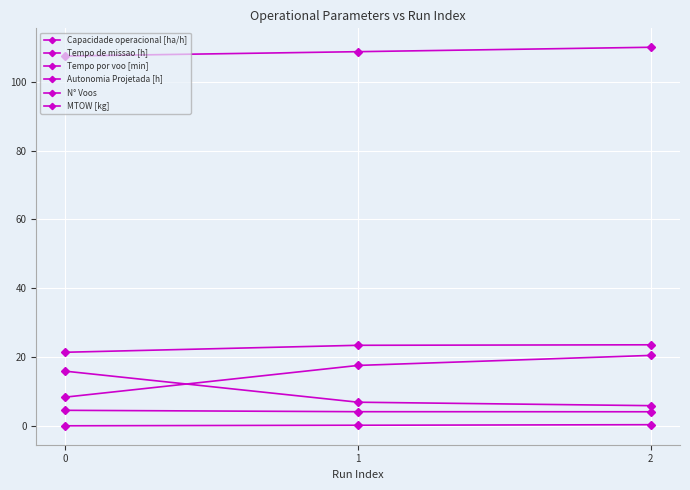

True or false: N° Voos has a value of 16.0 at 0.

True